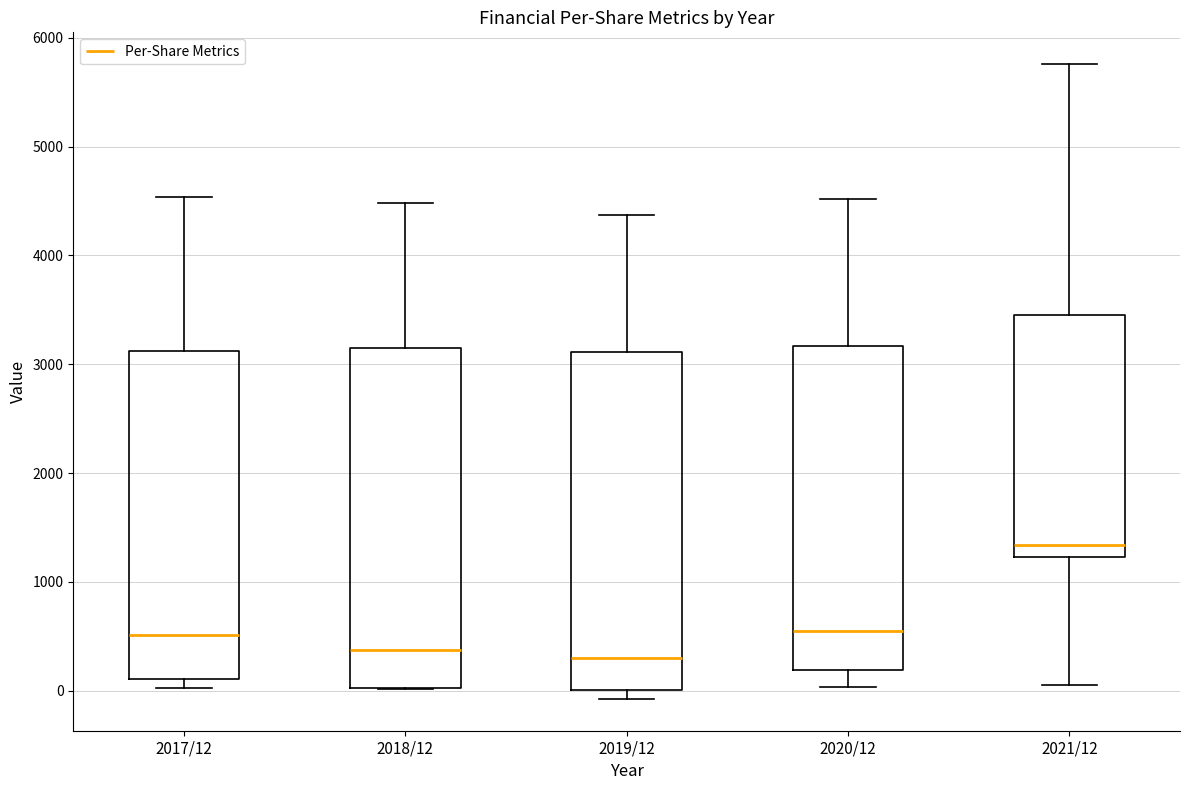

Reading left to right, read every box against the y-axis: the position of its median line, the range the box covers, and the ends of its whiskers. The values are not printed on the chart, so give them approximately, as read against the axis.

2017/12: median 500, box 100 to 3100, whiskers 0 to 4500
2018/12: median 400, box 0 to 3200, whiskers 0 to 4500
2019/12: median 300, box 0 to 3100, whiskers -100 to 4400
2020/12: median 600, box 200 to 3200, whiskers 0 to 4500
2021/12: median 1300, box 1200 to 3500, whiskers 100 to 5800